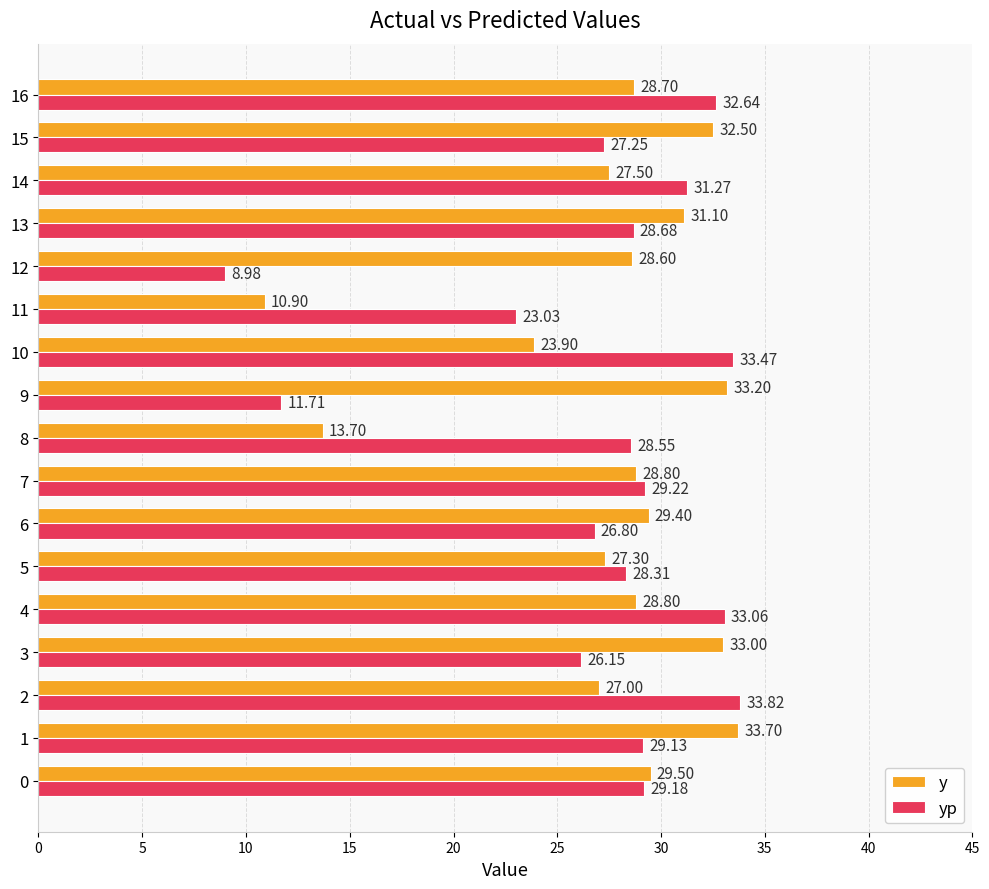

What is the difference between the maximum and second lowest values in the yp series?

22.1